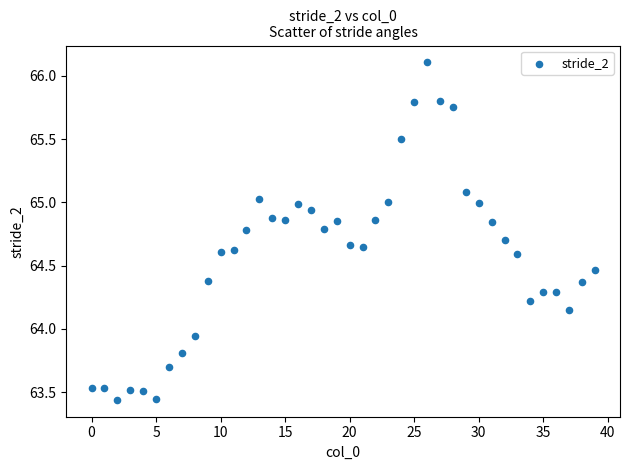

What is the range of Y values (max minus min)?

2.7